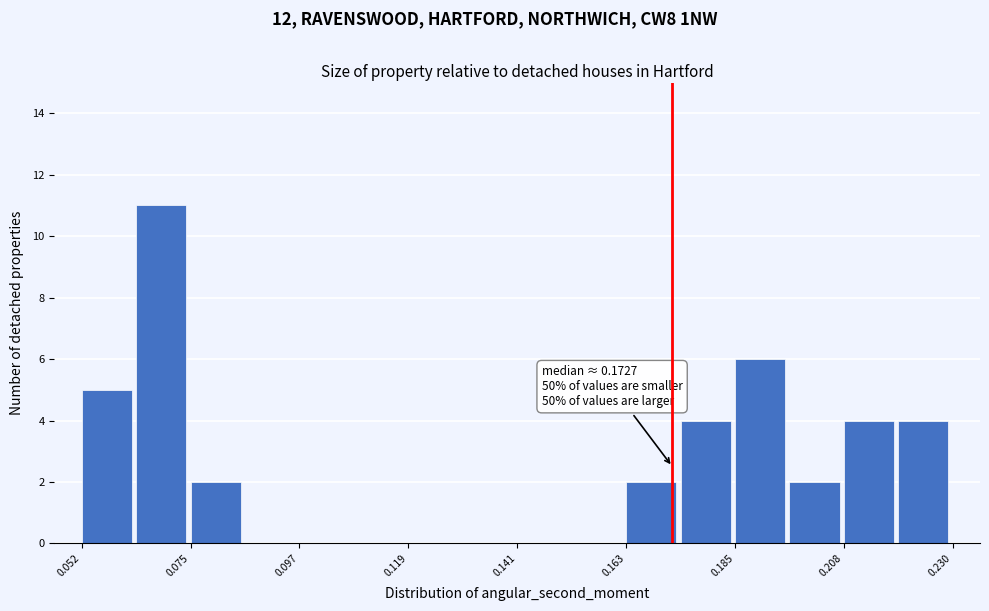

Read against the x-axis, roughly where is the centre of the tallest bar?

0.070